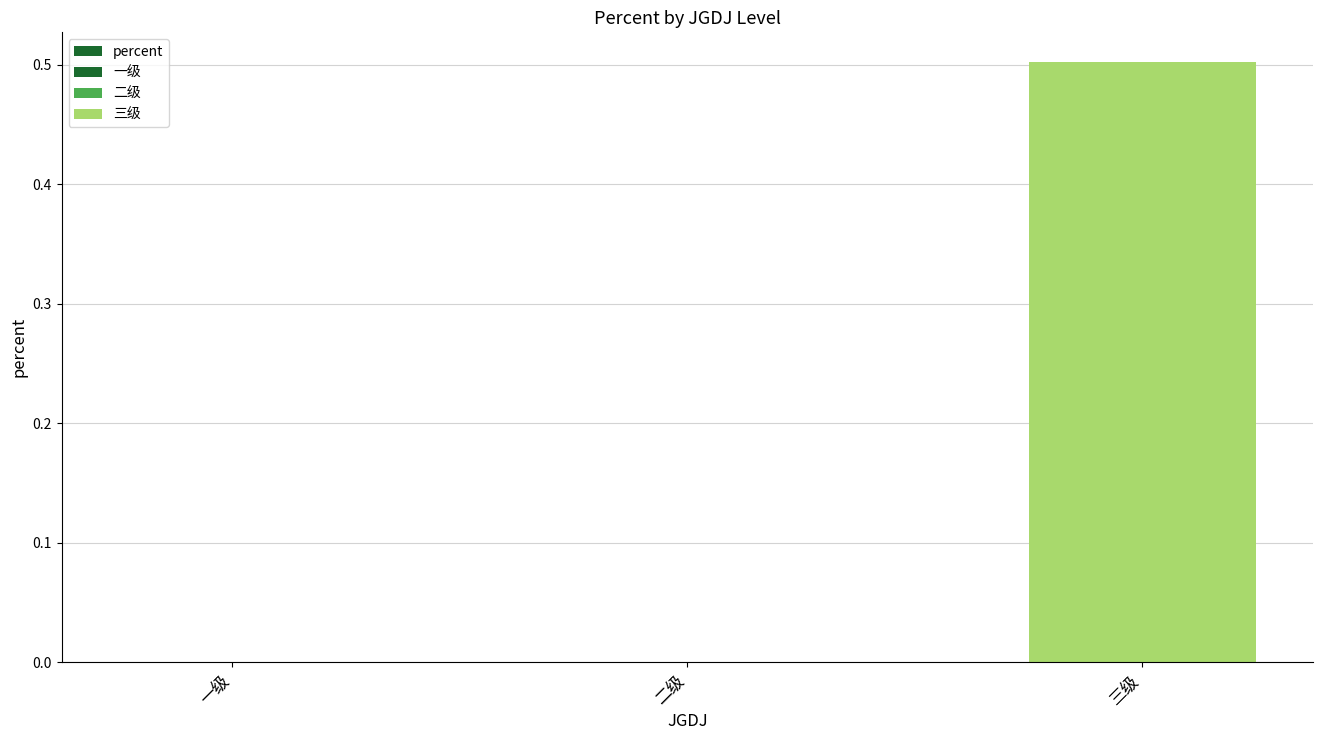

How many values exceed 0?

1